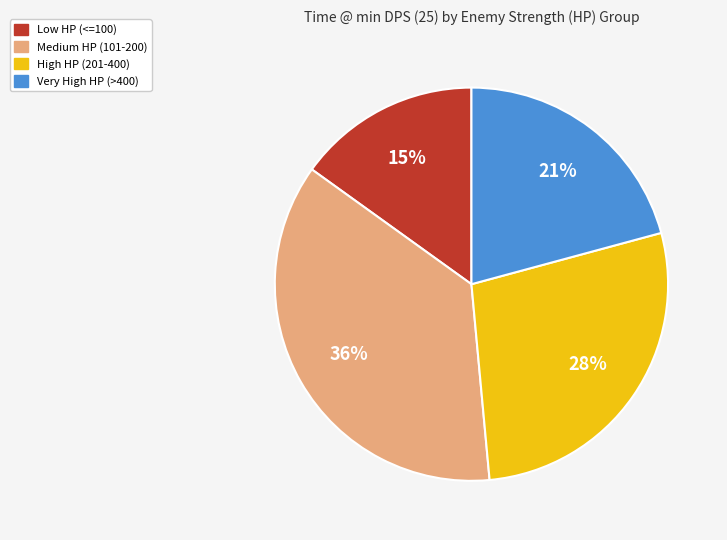

Does any single category account for the majority?

No